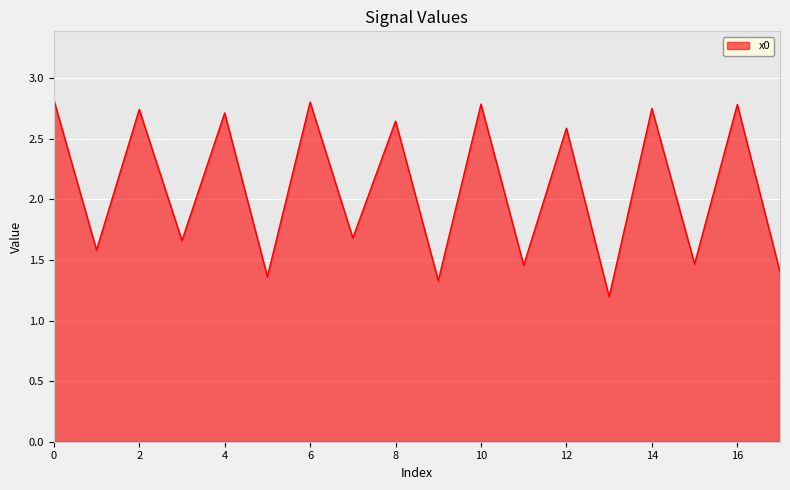

What is the difference between the maximum and minimum values?

1.6